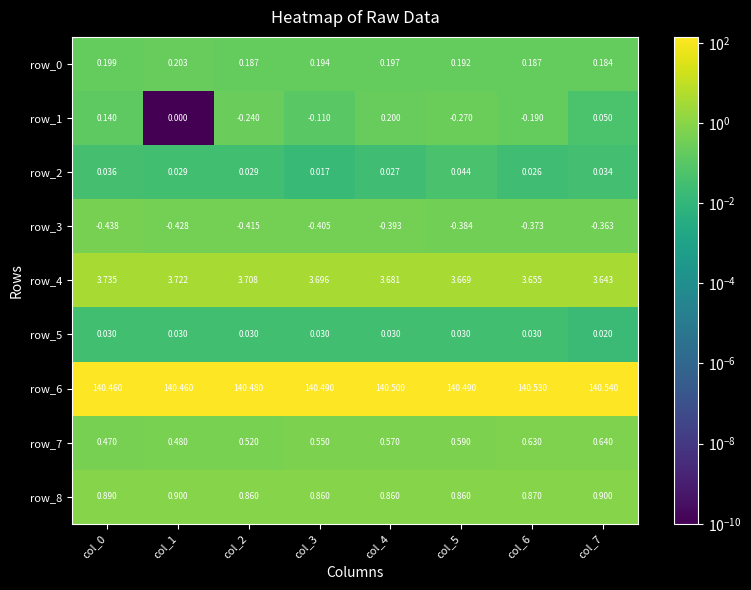

Is the value of row_2 at col_4 greater than the value of row_7 at col_2?

No